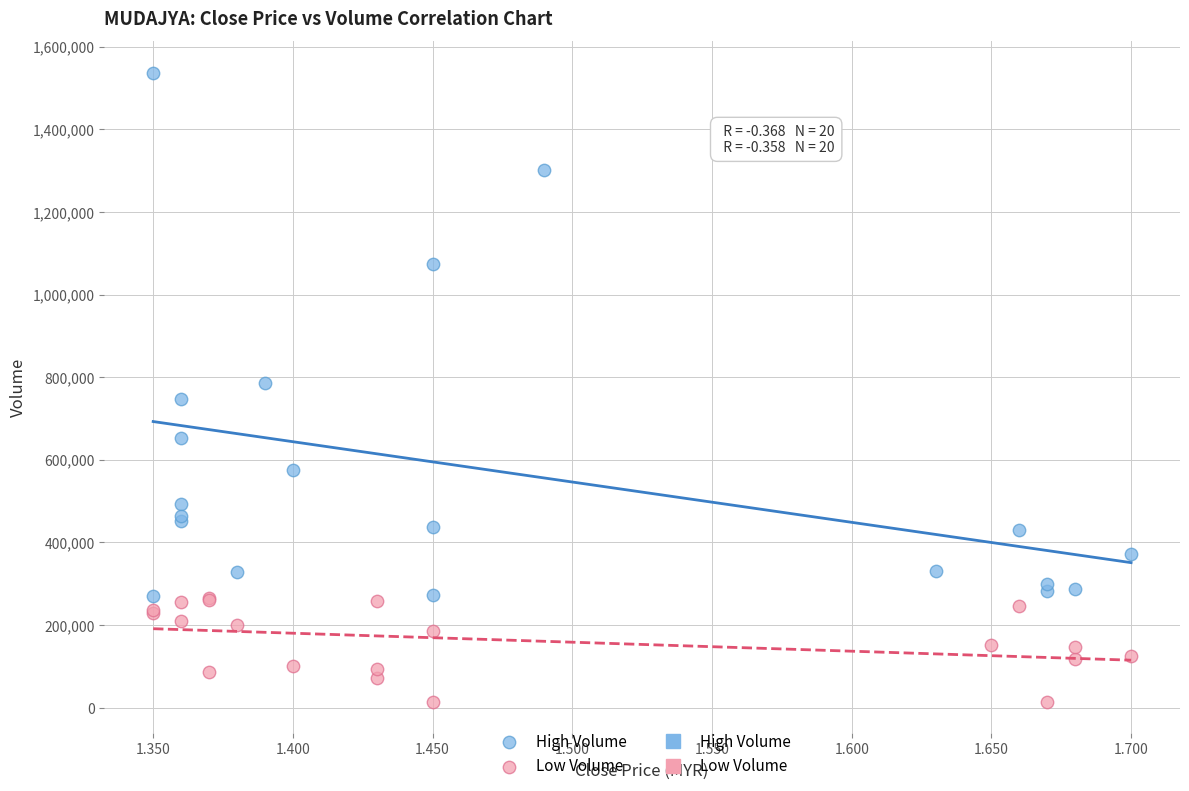

Which series has the widest spread of Y values?

High Volume